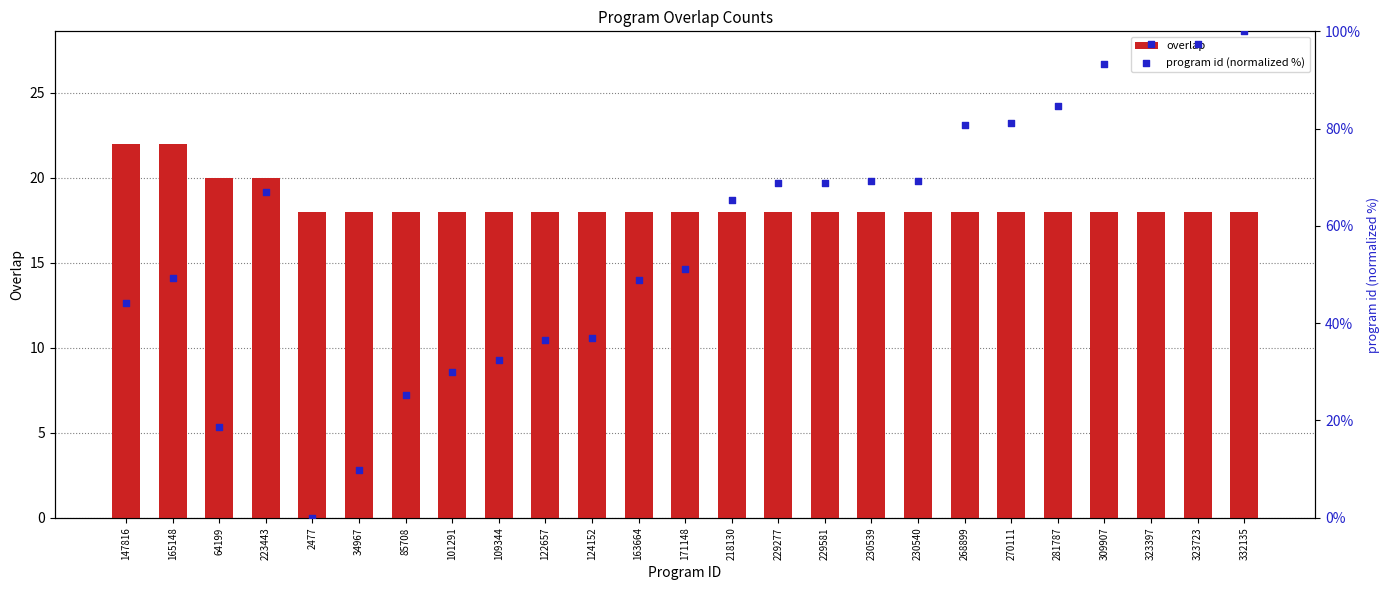

What are all the series names shown in the legend?

overlap, program id (normalized %)